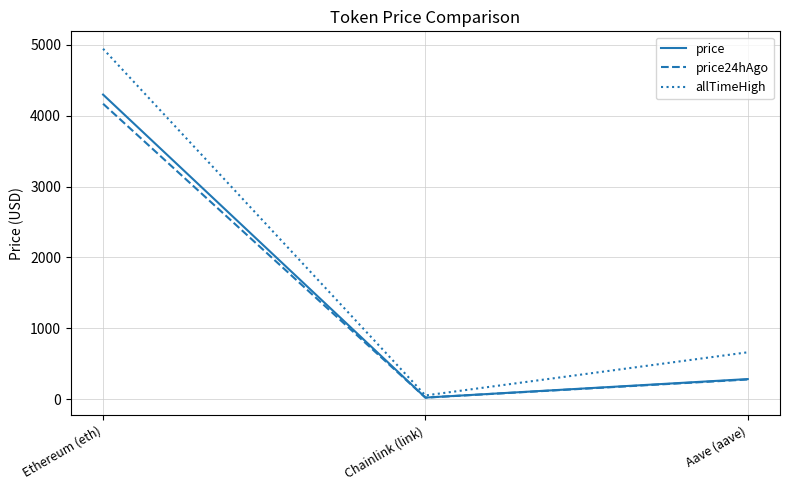

At which label is price closest to 2160?

Aave (aave)